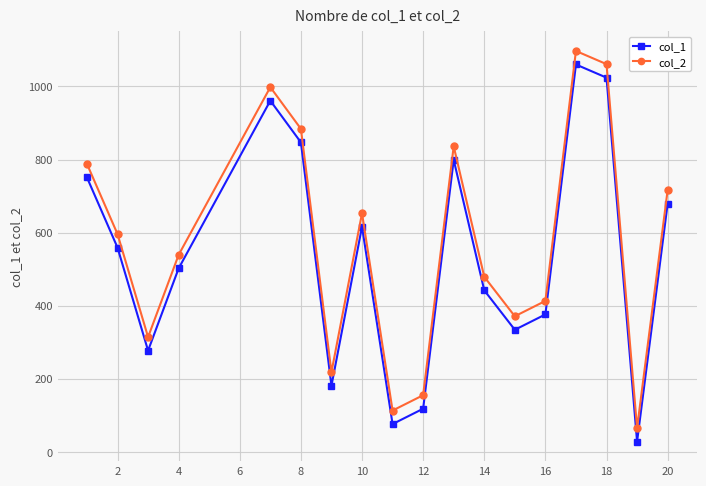

What is the value of the col_2 point at the 10th from the left?

155